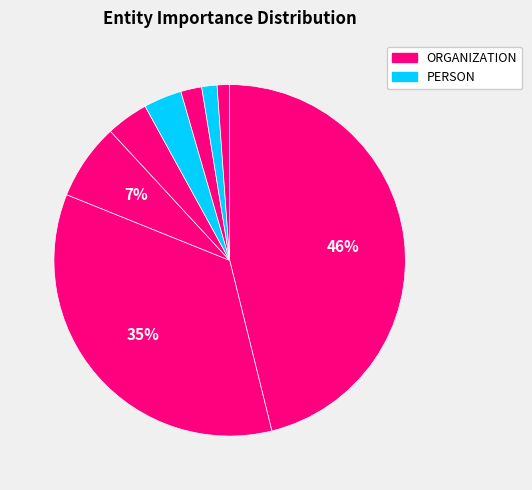

How many segments does this pie chart have?

8